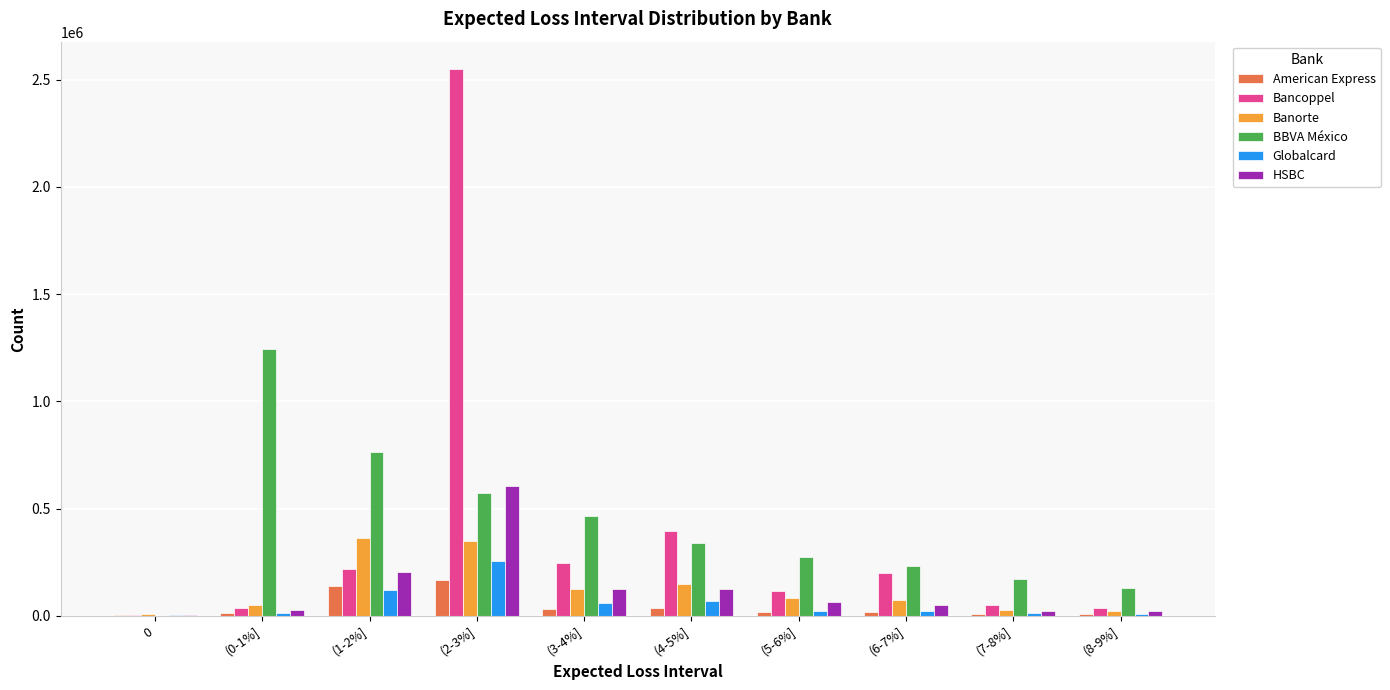

Is the value of Globalcard at 0 greater than the value of BBVA México at (7-8%]?

No